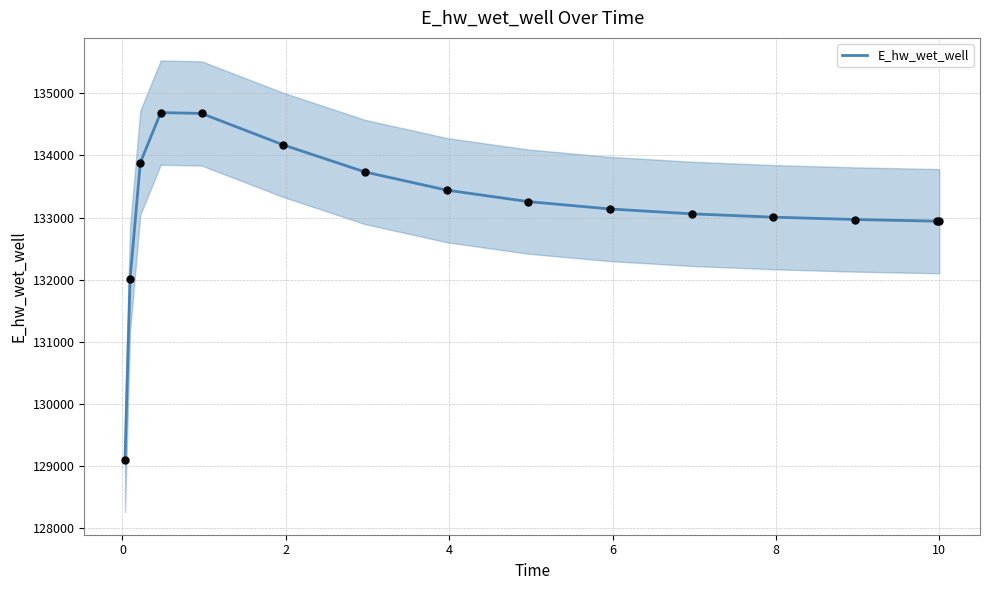

What is the maximum value for E_hw_wet_well?

134690.7